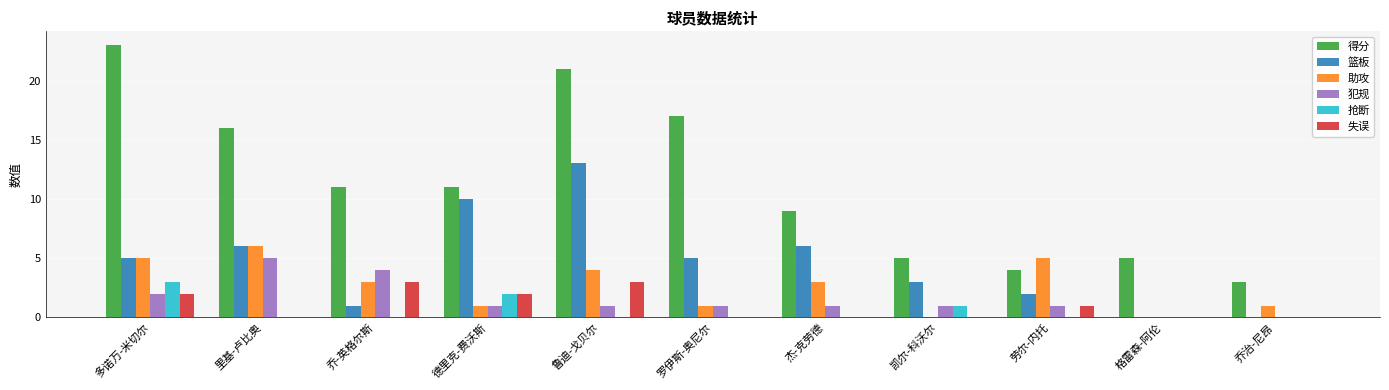

What is the sum of all 抢断 values?

6